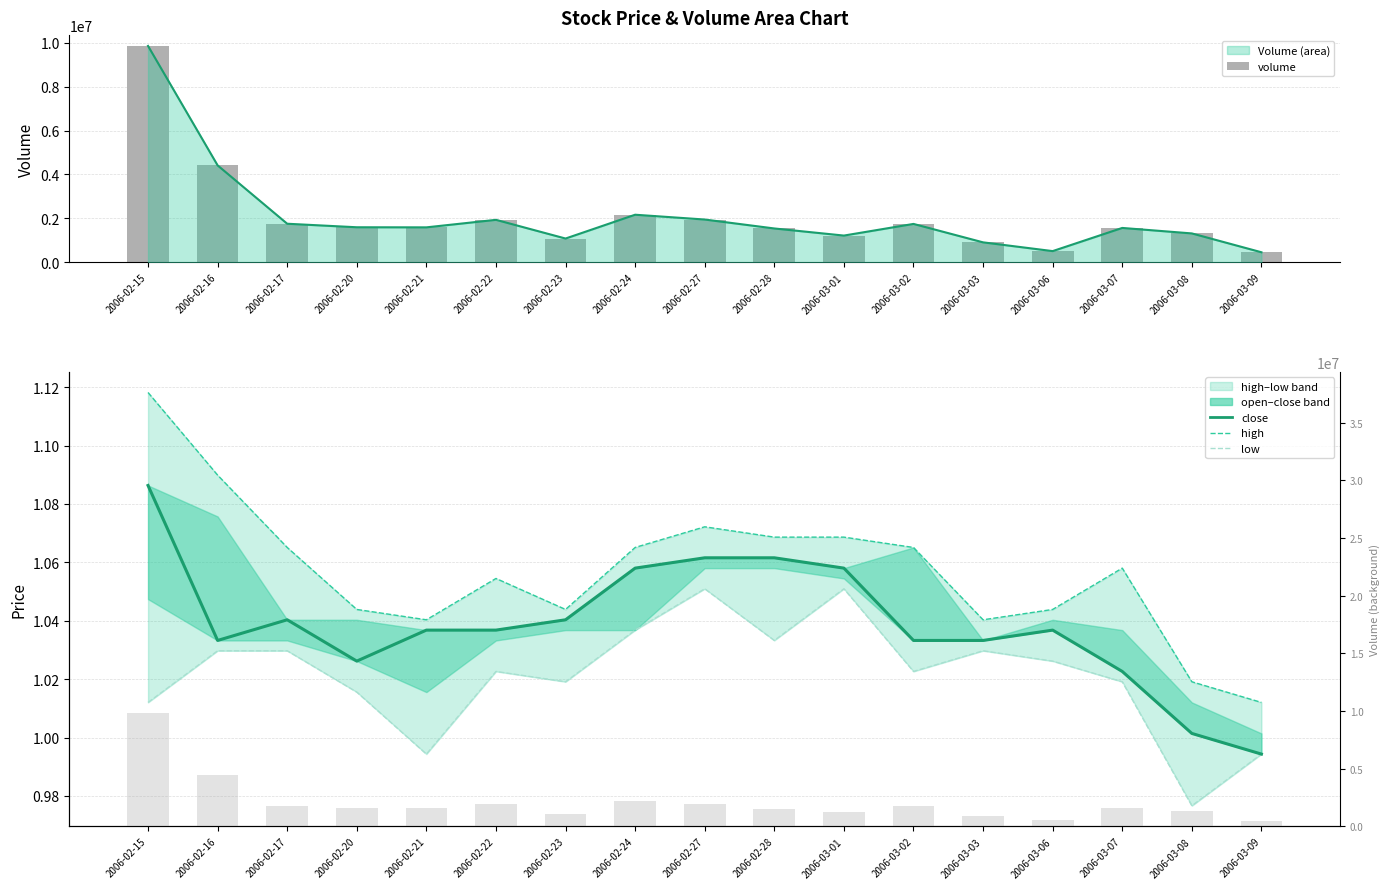

At how many categories does at least one series exceed 9016807?

1